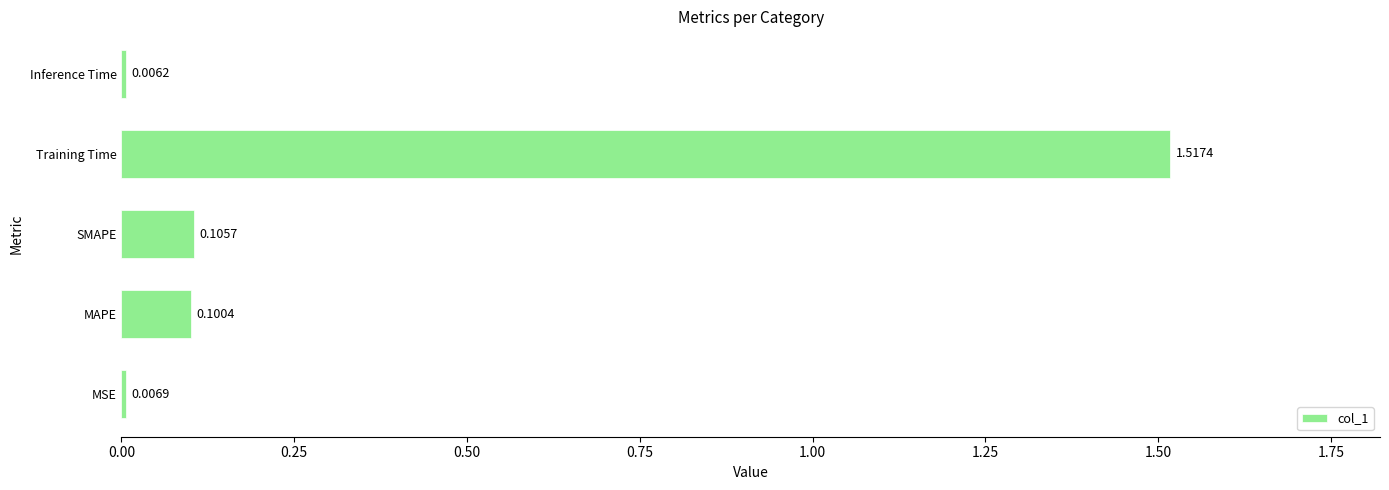

Which label corresponds to the smallest value in the chart?

Inference Time